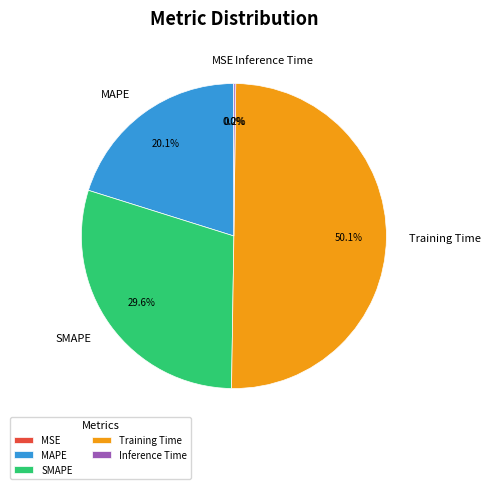

Does SMAPE account for over 50% of the chart?

No